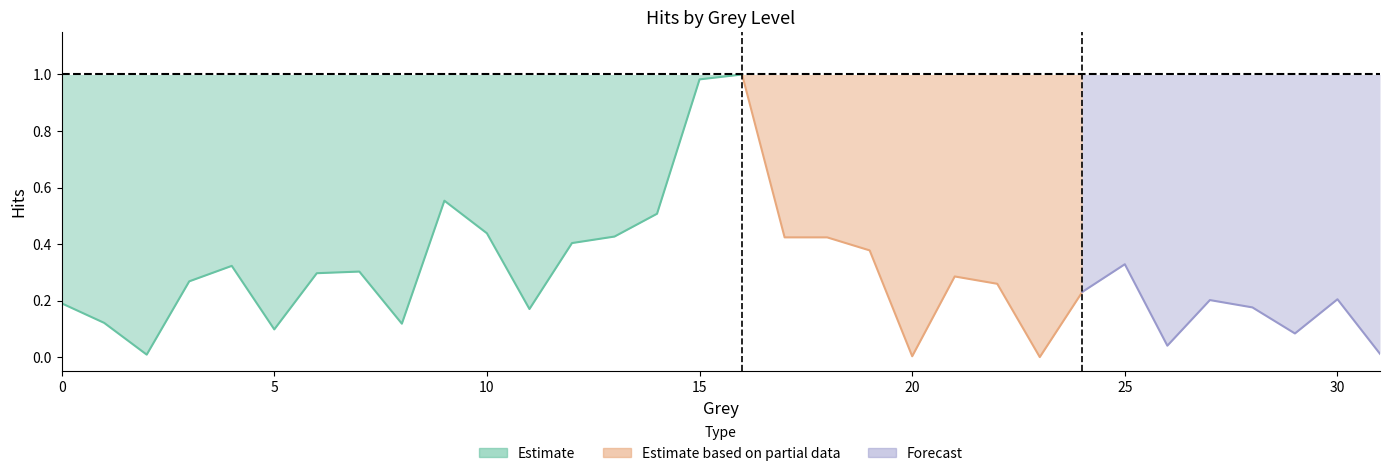

The value at 1 is 0.2. True or false?

False